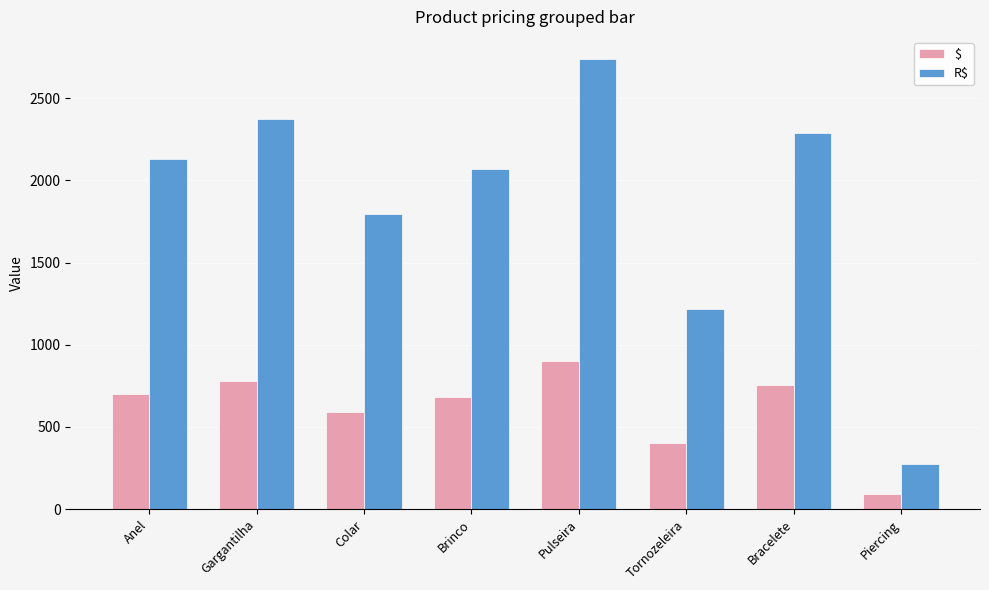

What is the approximate value of $ at Anel?

700.0